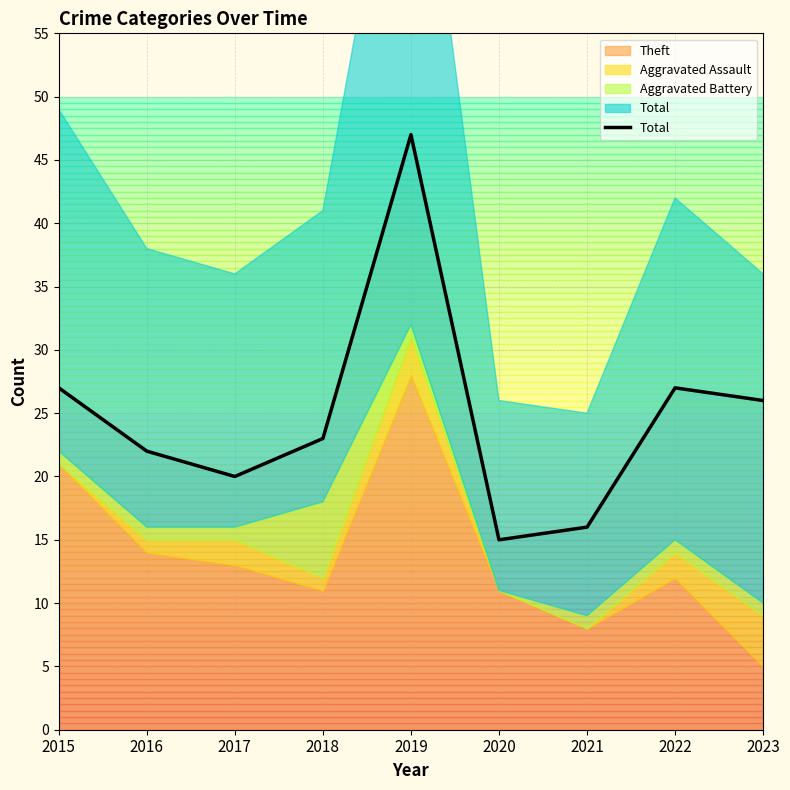

Reading right to left, transcribe all the data shown in this chart.

26	27	16	15	47	23	20	22	27